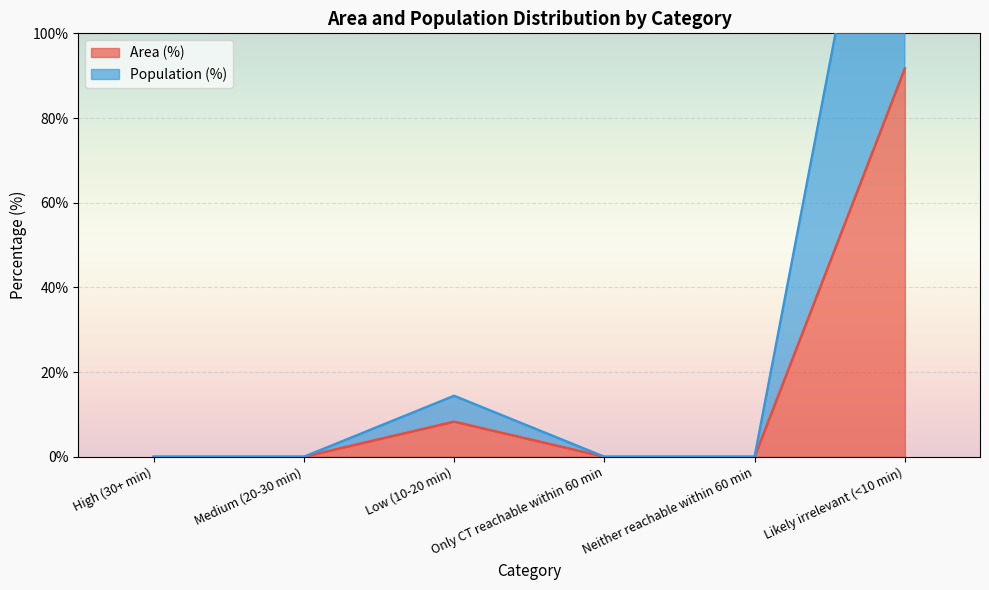

Which category has the lowest value in the Area (%) series?

High (30+ min)